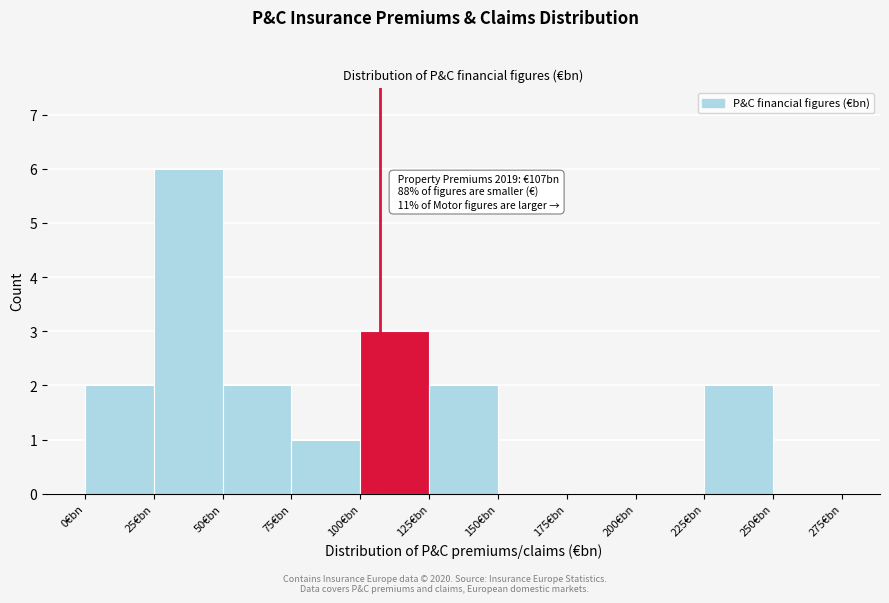

Over which range of the x-axis is the bar tallest?

25 to 50